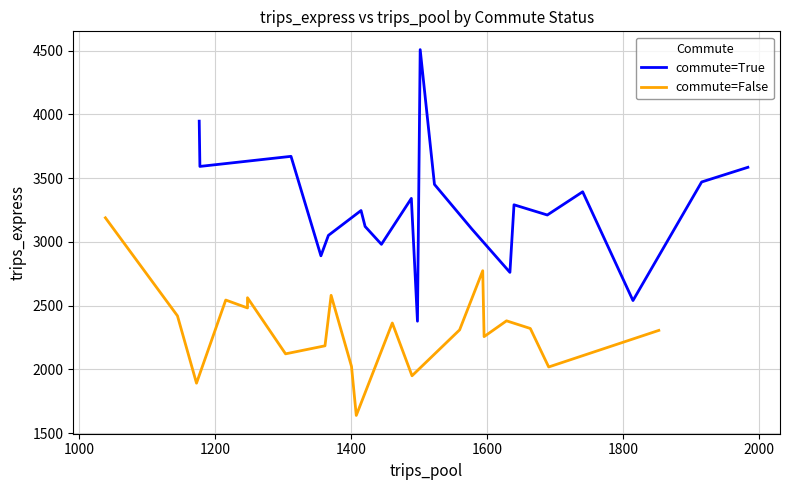

What is the maximum value for commute=False?

3188